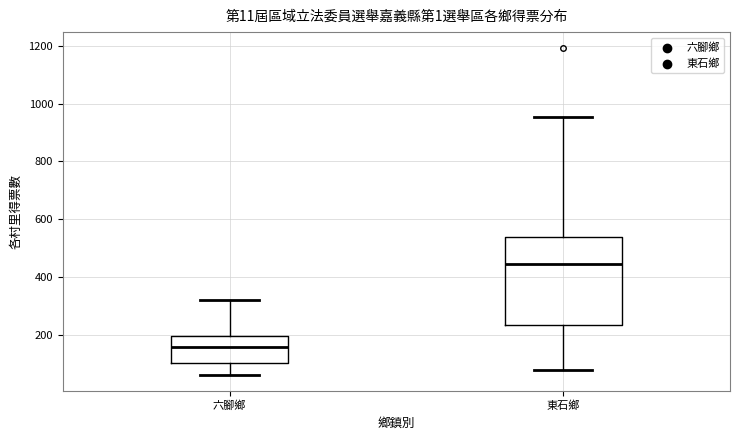

Where does the median line of the box for 六腳鄉 sit on the y-axis? The values are not printed on the chart, so give them approximately, as read against the axis.

160